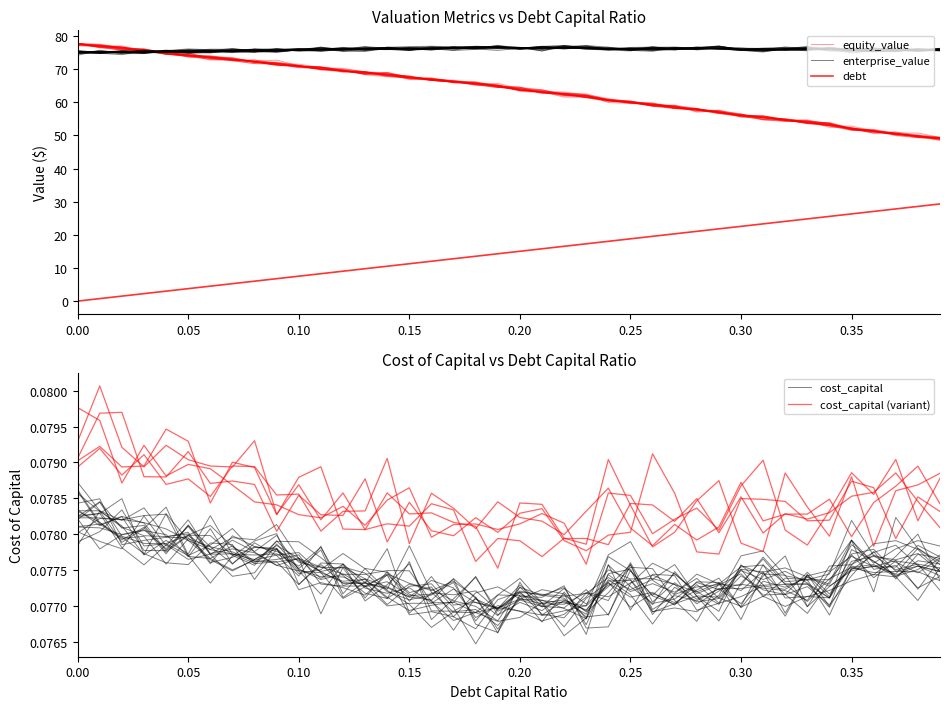

Is this an area chart (filled region under the line)?

No